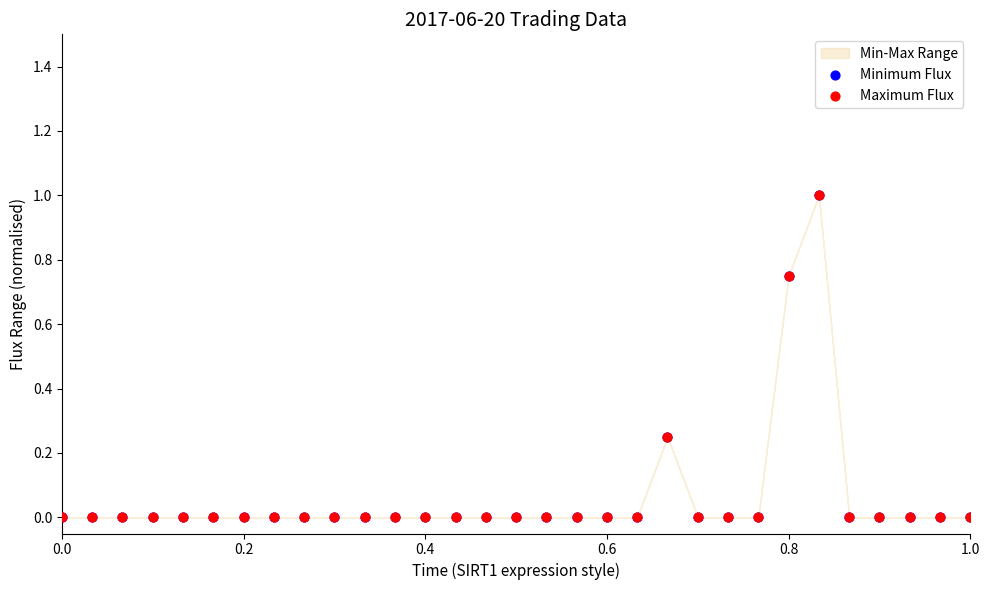

Which series reaches the maximum Y coordinate?

Minimum Flux